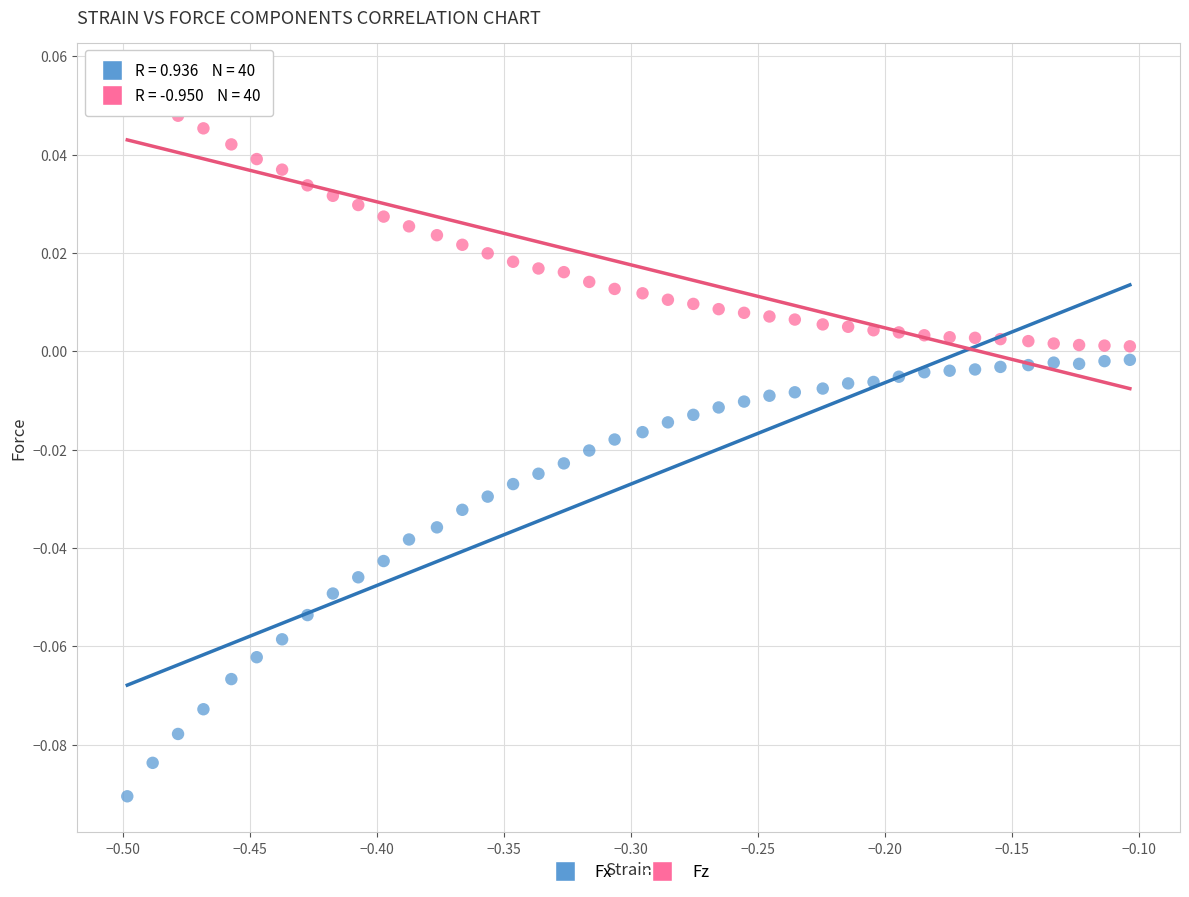

Which series contains the lowest Y value?

Fx